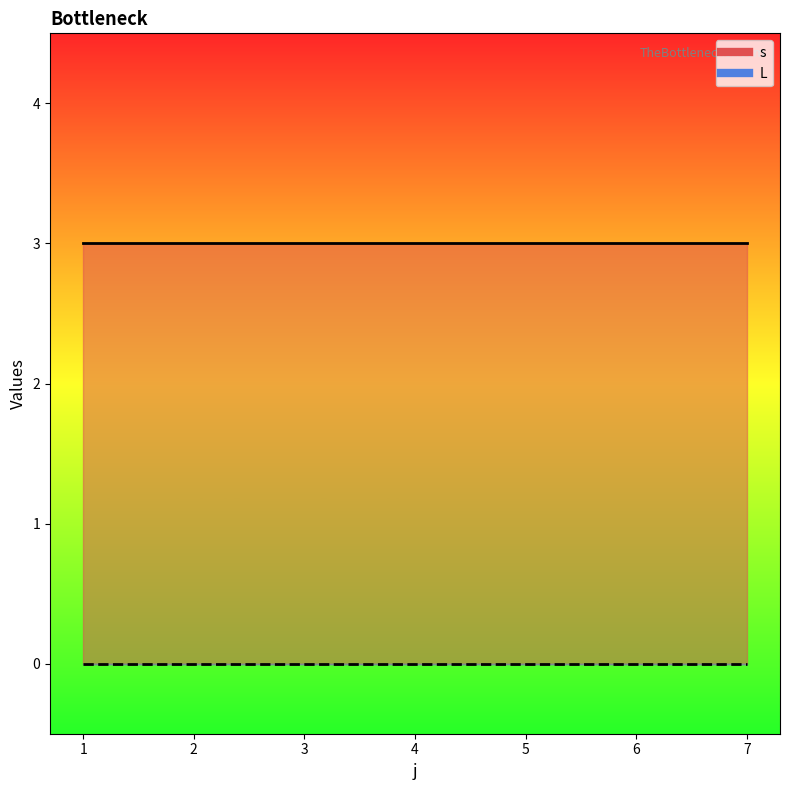

What is the minimum value for s_line?

3